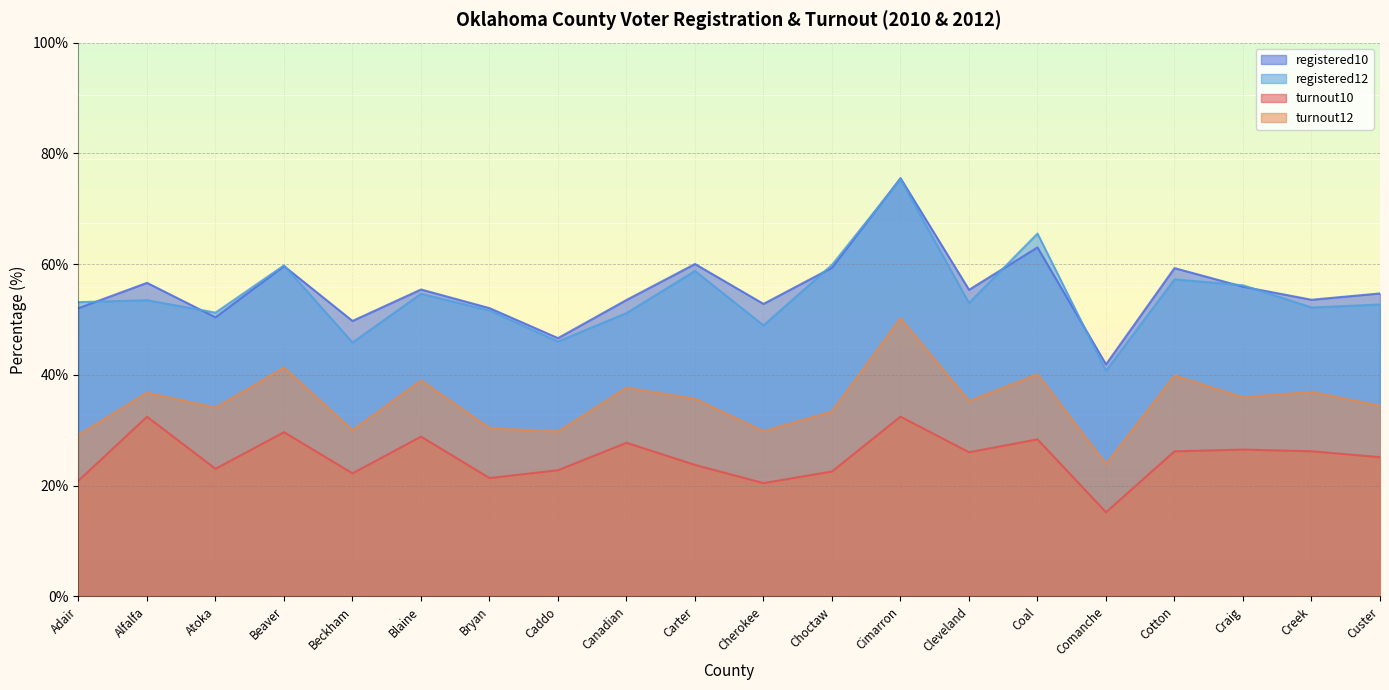

Where is turnout10 nearest to the value 23?

Atoka